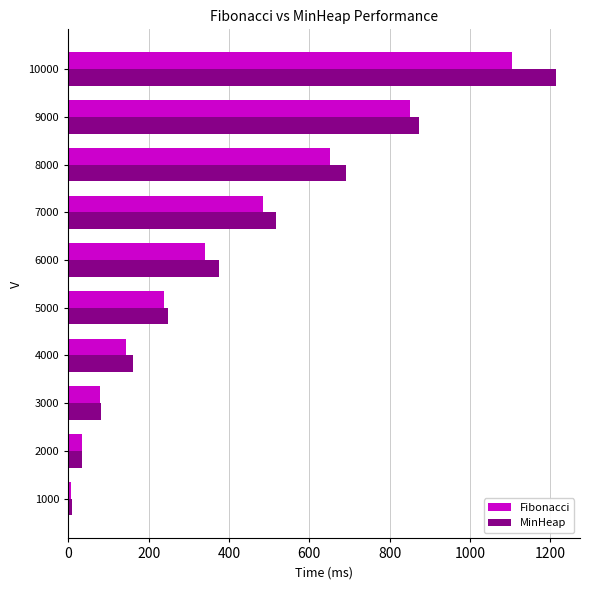

Rank the series by their maximum value, from lowest to highest.

Fibonacci, MinHeap